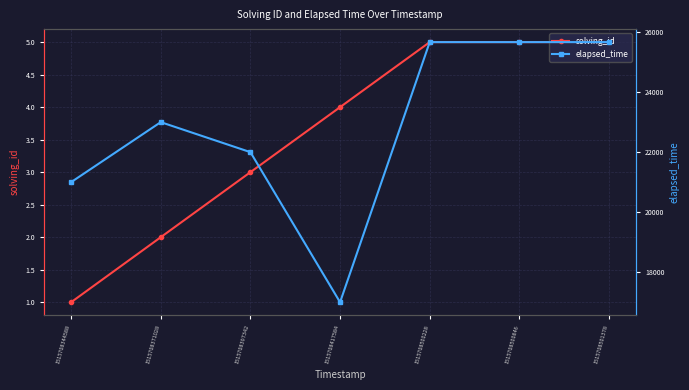

Reading left to right, extract all data points from this chart.

solving_id: 1515708344588=1	1515708371028=2	1515708397342=3	1515708417584=4	1515708500228=5	1515708500846=5	1515708501378=5
elapsed_time: 1515708344588=21000	1515708371028=23000	1515708397342=22000	1515708417584=17000	1515708500228=25666	1515708500846=25666	1515708501378=25666